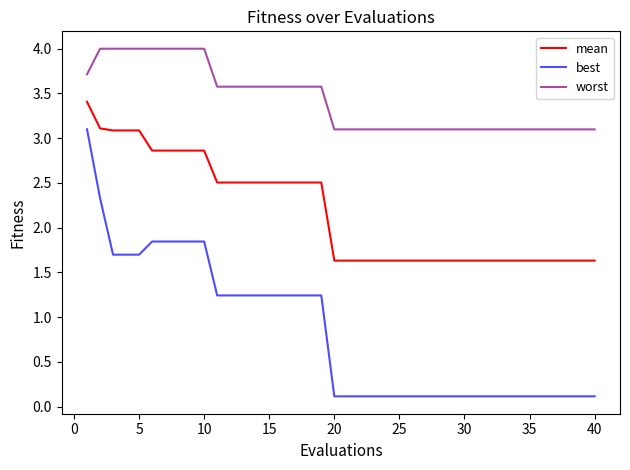

Which series has the largest total across all categories?

worst